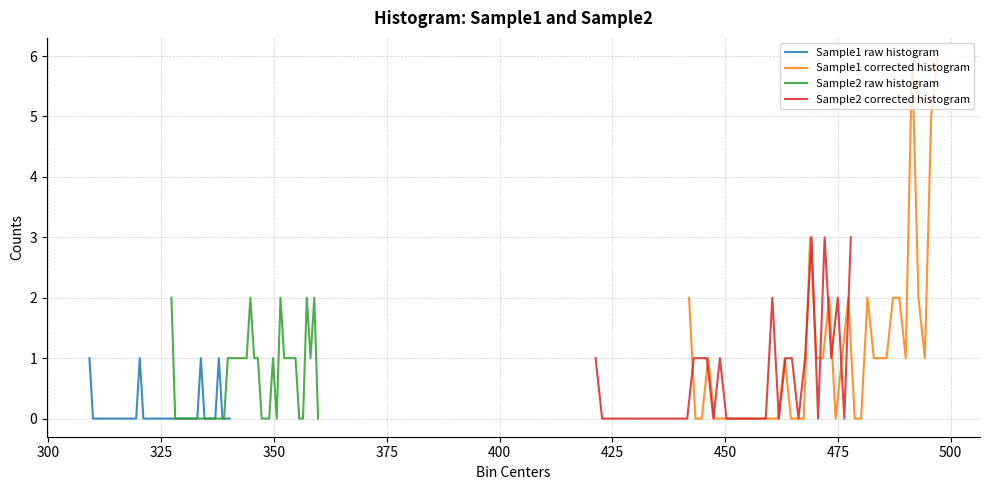

Which series ends up on top after the final intersection of Sample2 corrected histogram and Sample1 corrected histogram?

Sample1 corrected histogram